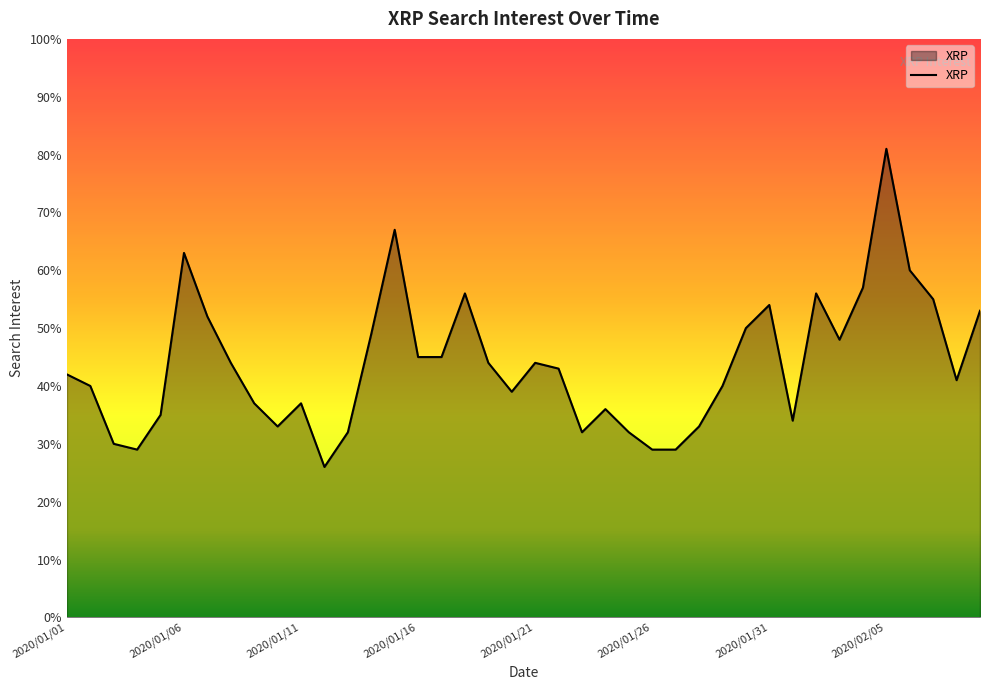

What is the smallest value displayed?

26